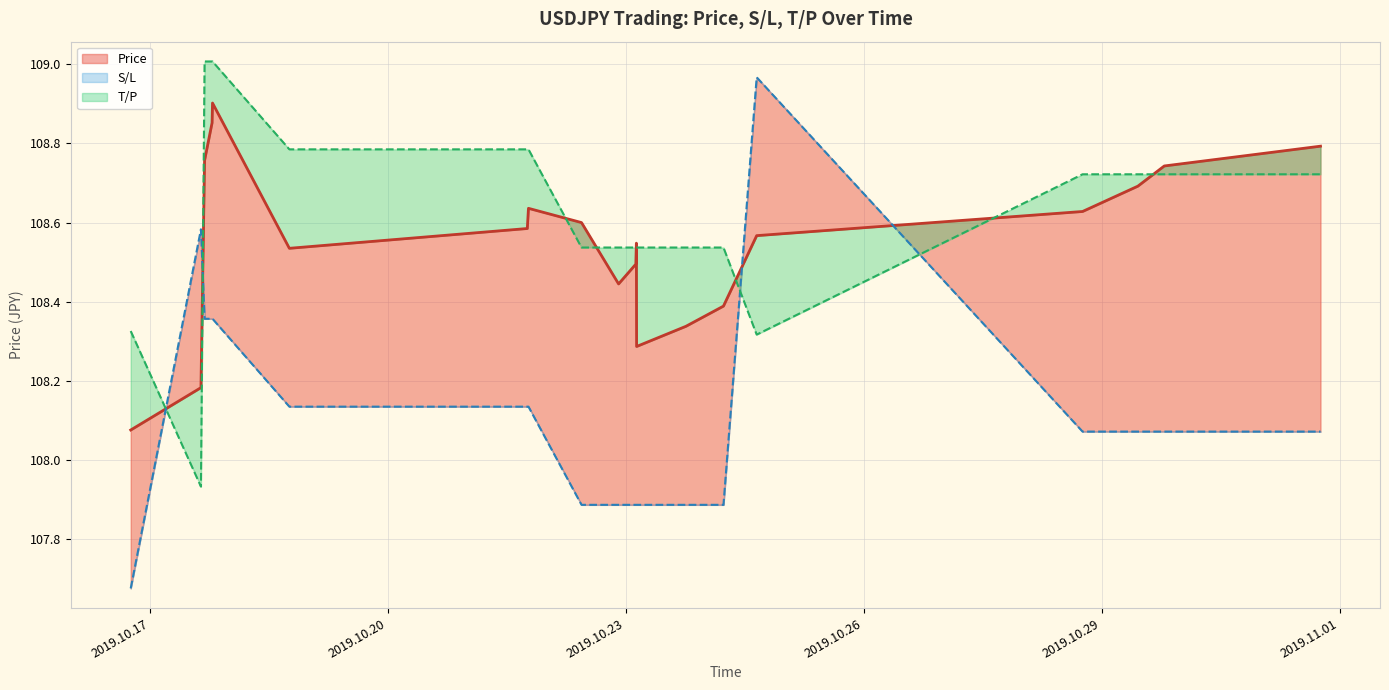

What are all the series names shown in the legend?

Price, S/L, T/P